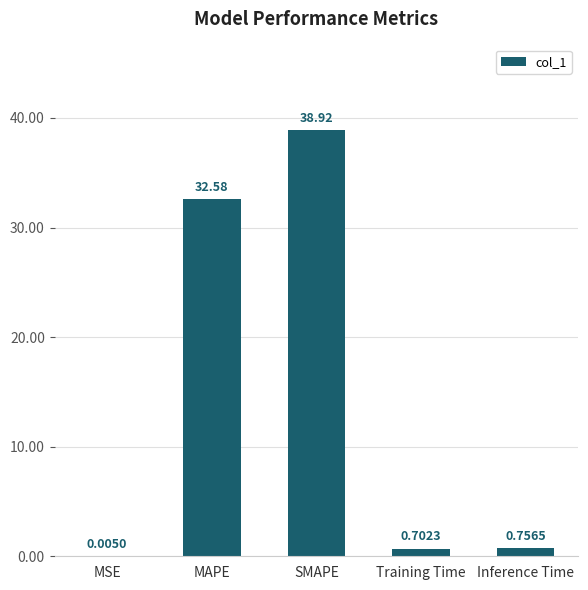

What is the sum of all values?

73.0